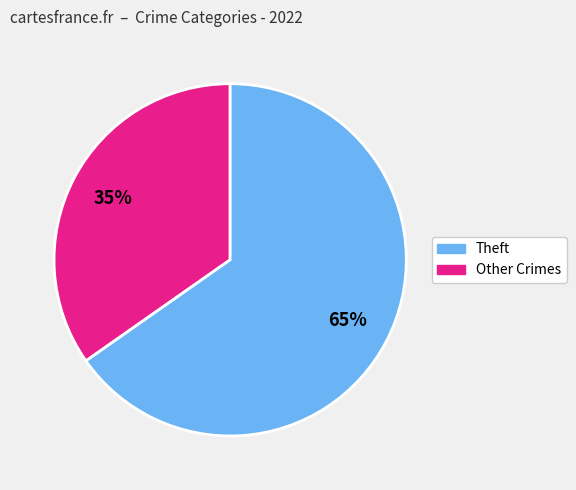

To the nearest percent, what is the average slice percentage?

50%